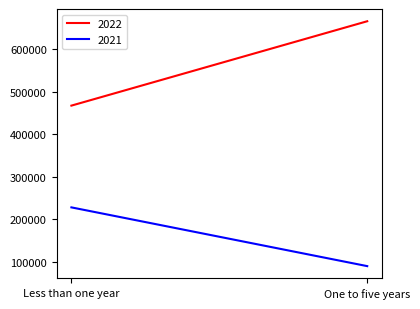

List the labels in order of 2021 value, largest first.

Less than one year, One to five years